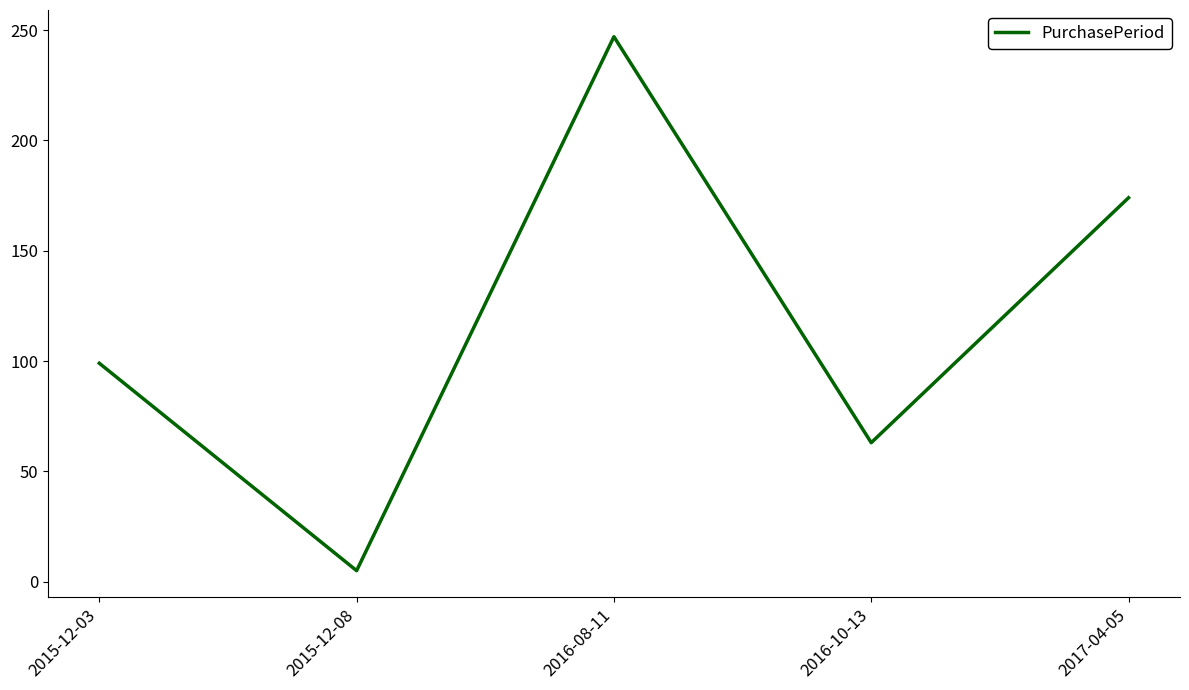

What is the approximate value at 2015-12-03?

99